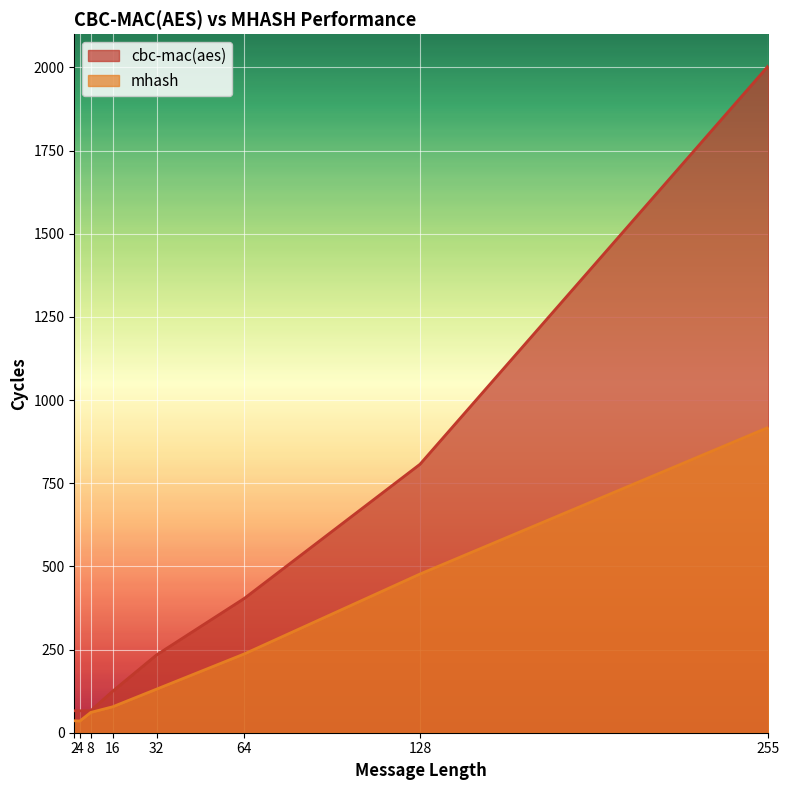

What is the minimum value shown in the chart?

35